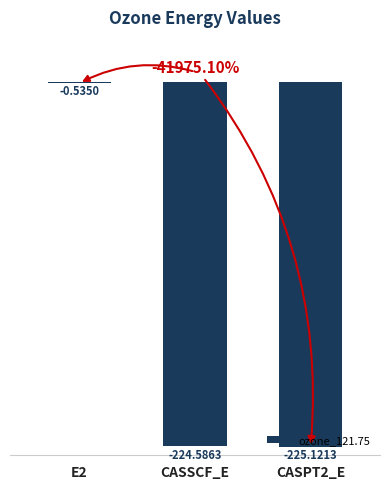

What is the change in value from E2 to CASSCF_E?

-224.1